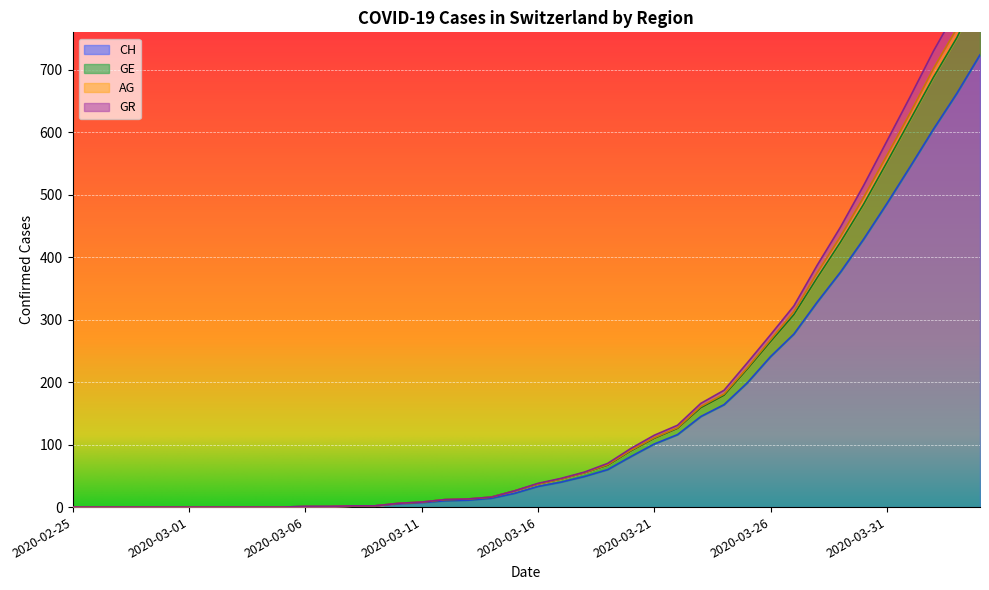

True or false: GR and AG cross at least once.

False